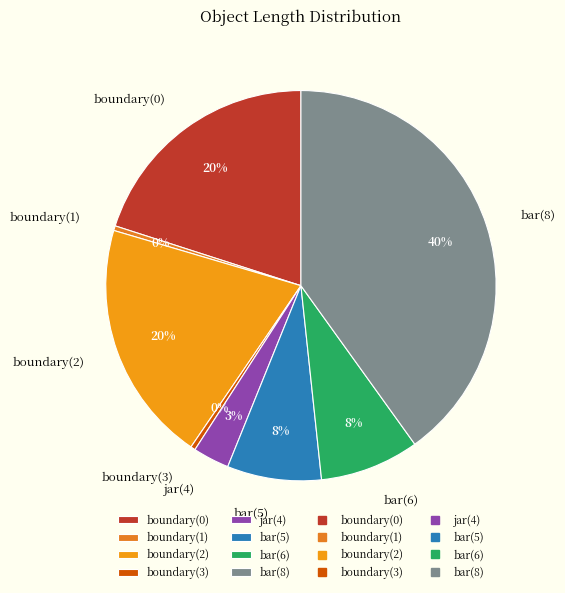

What percentage is the bar(5) slice, to the nearest percent?

8%